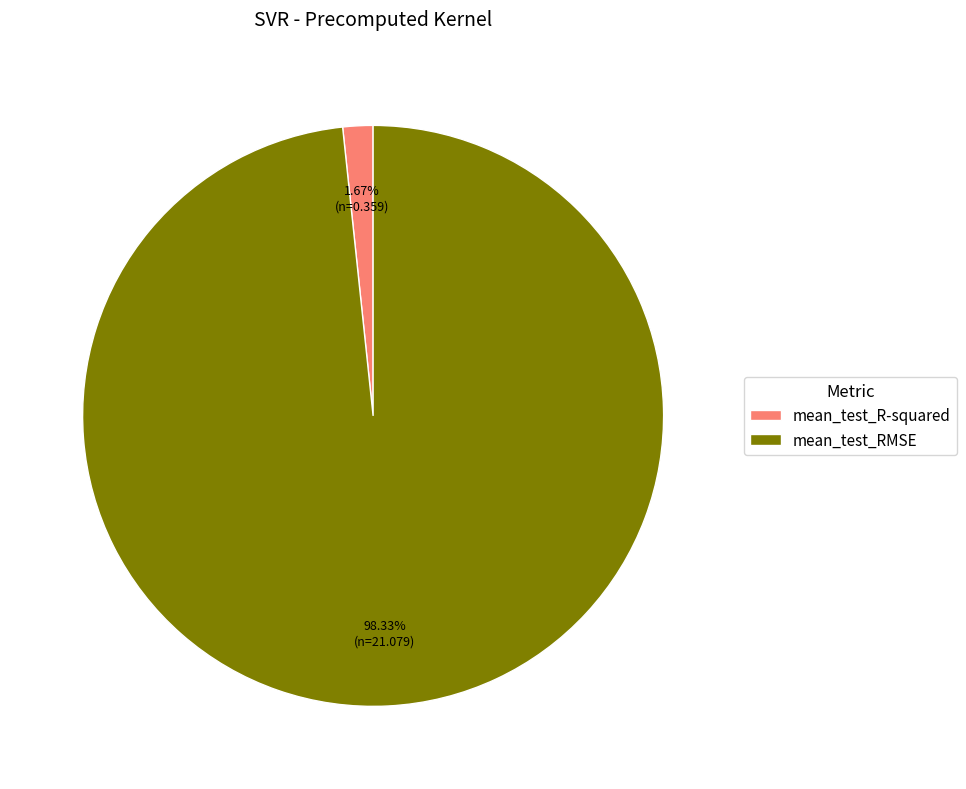

Does mean_test_RMSE account for over 50% of the chart?

Yes